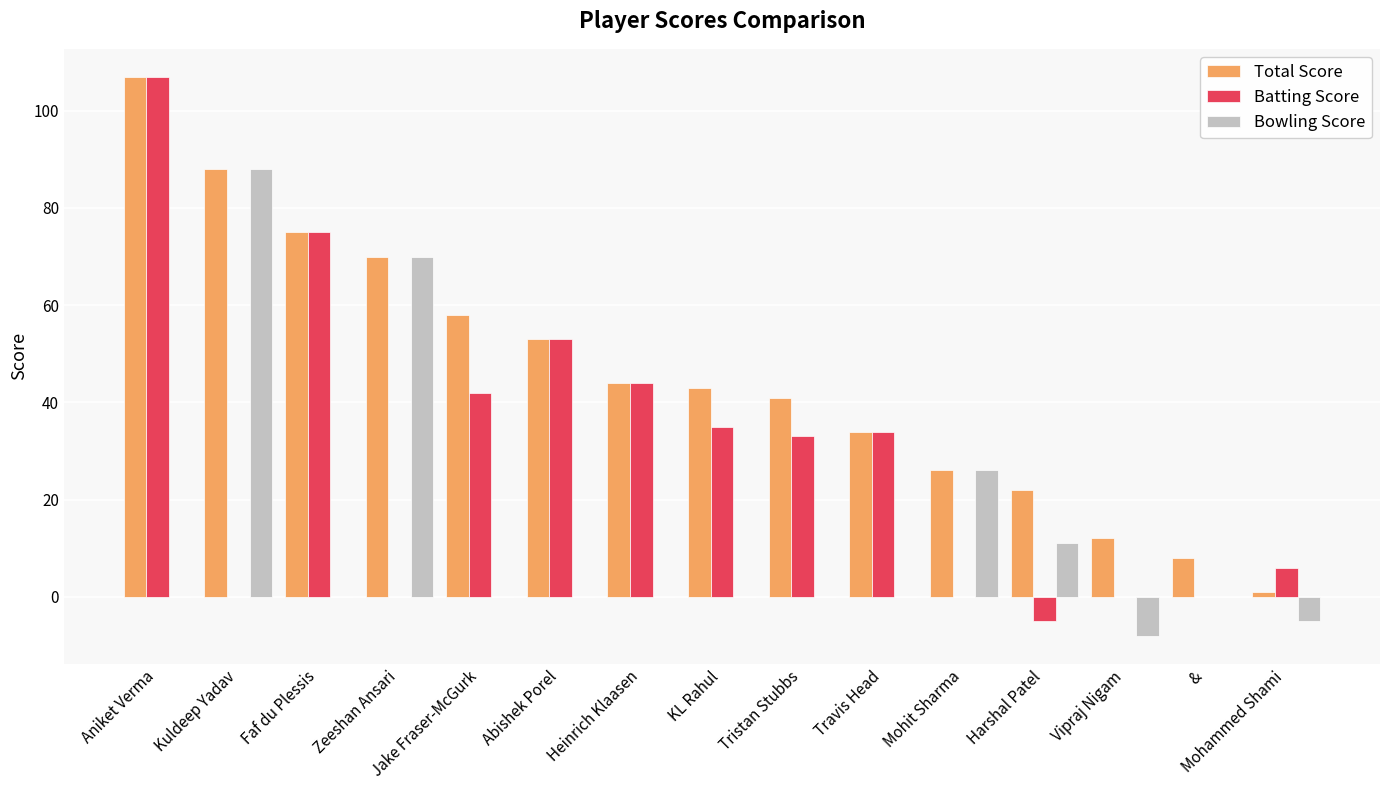

Which category has the highest value across all series?

Aniket Verma